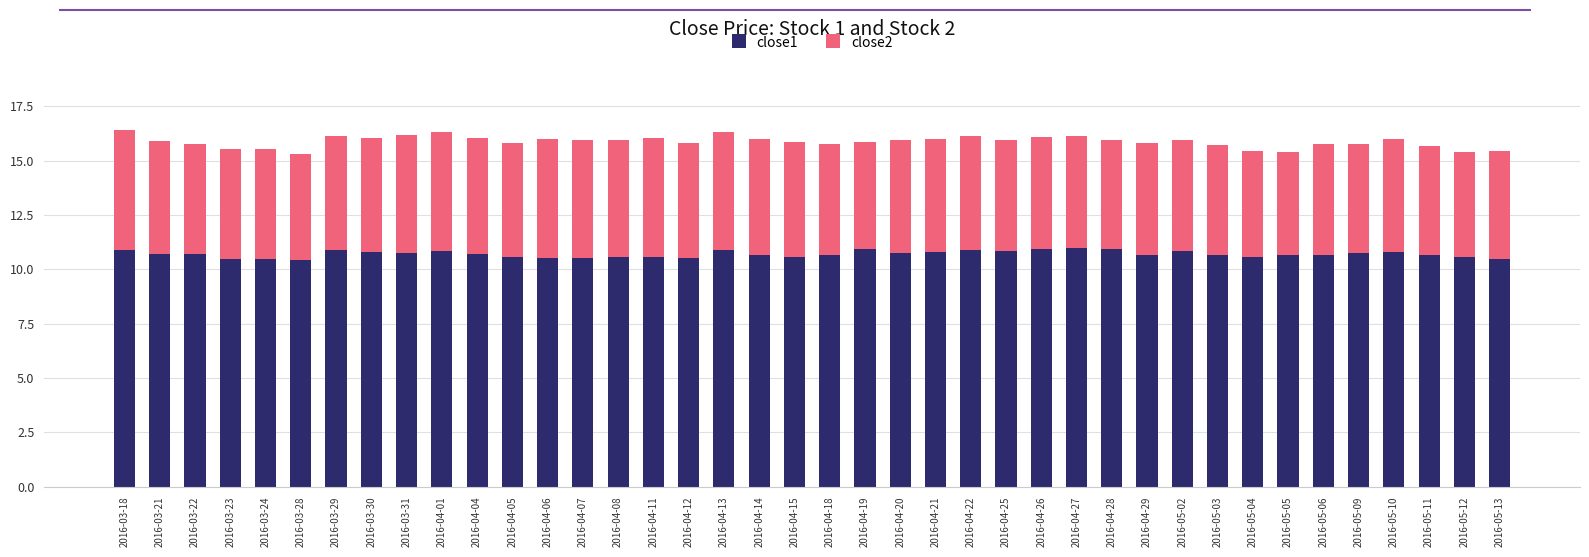

Is it true that close1 equals 4.6 at 2016-05-03?

False